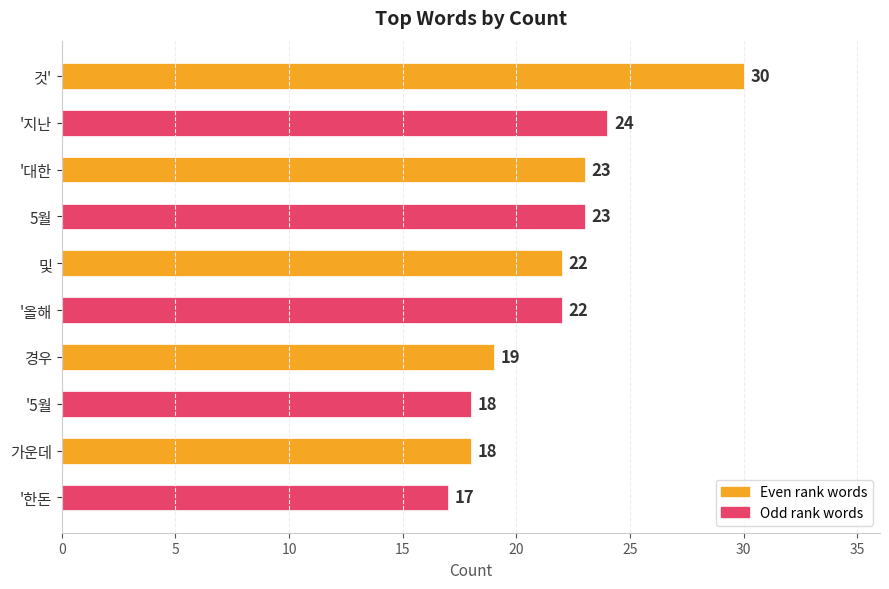

How many series are shown in this chart?

1